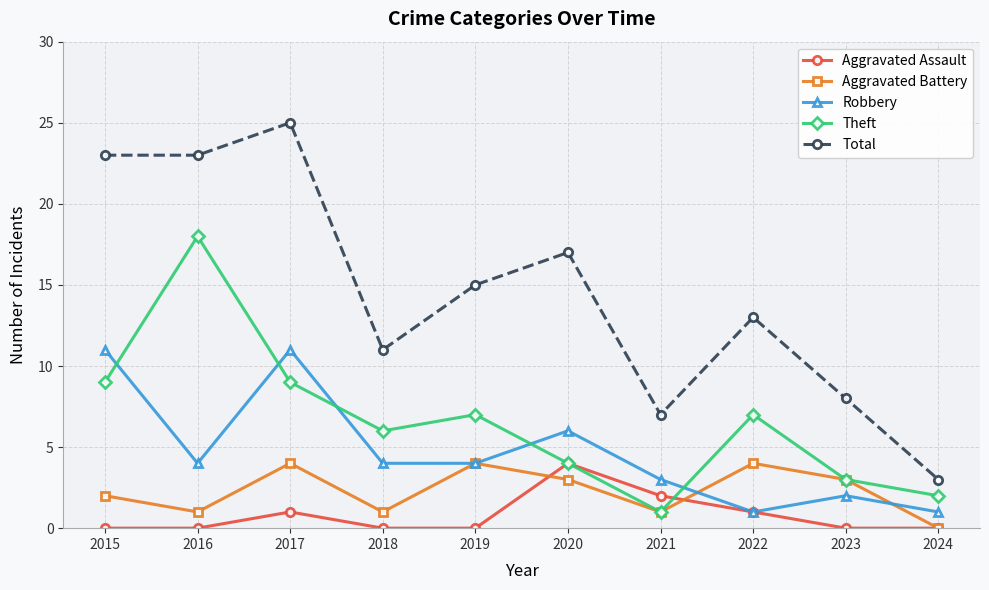

Reading left to right, what are all the values shown in this chart?

Aggravated Assault: 0	0	1	0	0	4	2	1	0	0
Aggravated Battery: 2	1	4	1	4	3	1	4	3	0
Robbery: 11	4	11	4	4	6	3	1	2	1
Theft: 9	18	9	6	7	4	1	7	3	2
Total: 23	23	25	11	15	17	7	13	8	3